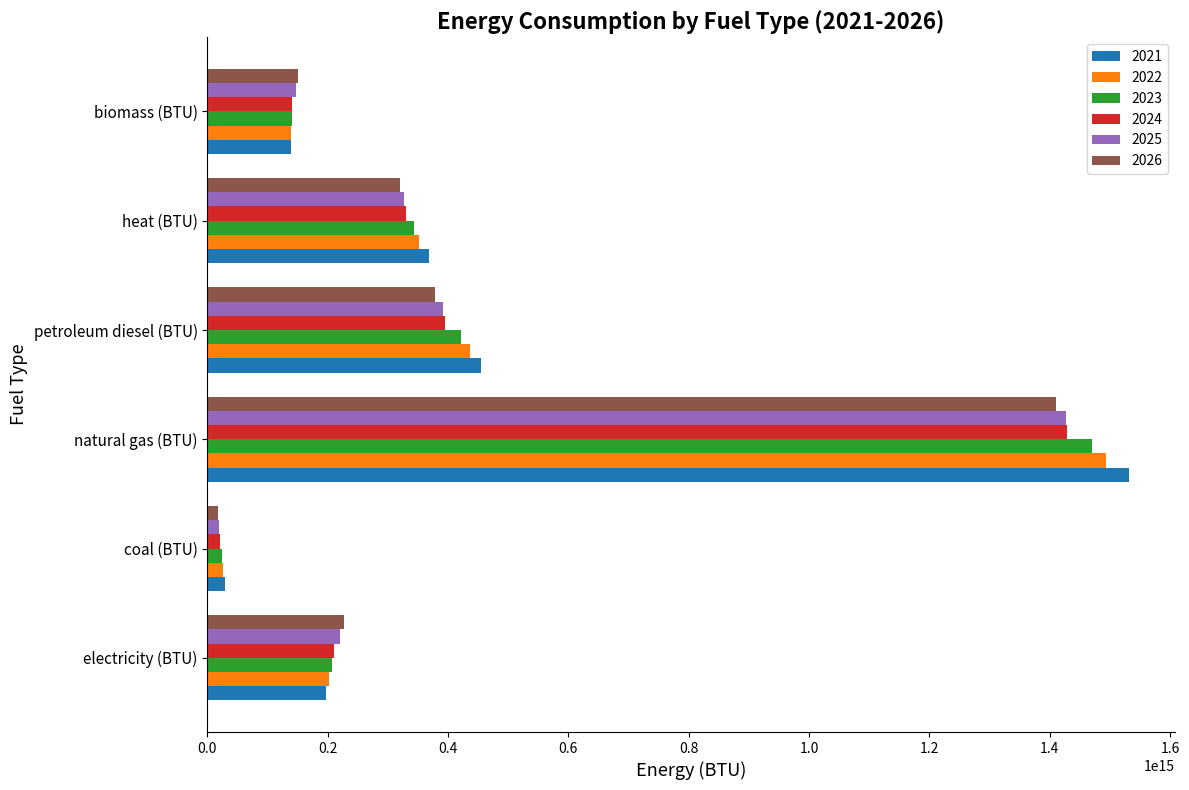

At which category does the chart reach its minimum across all series?

coal (BTU)